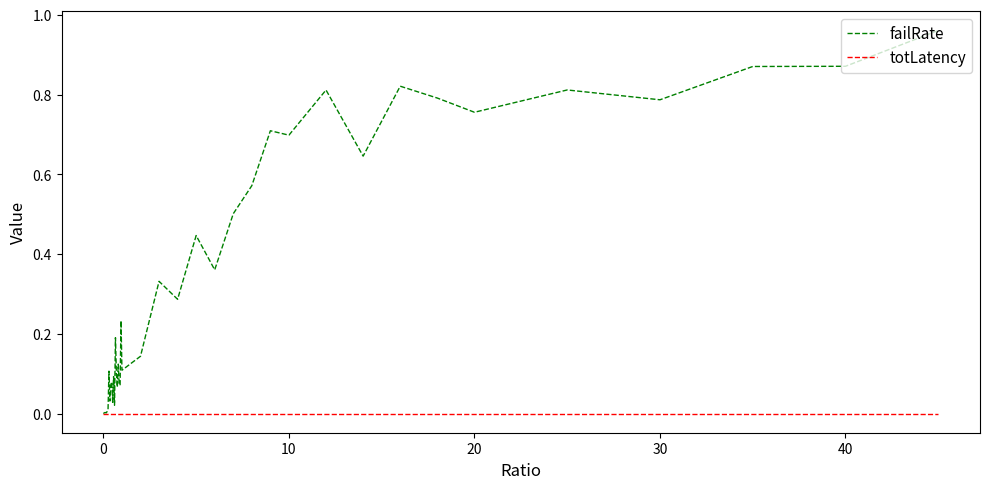

Which series ends up on top after the final intersection of totLatency and failRate?

failRate